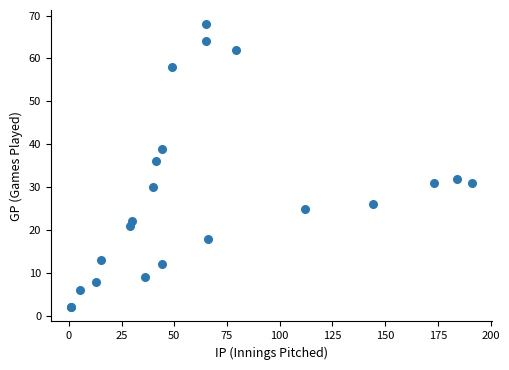

What Y value in the scatter plot is closest to 35?

36